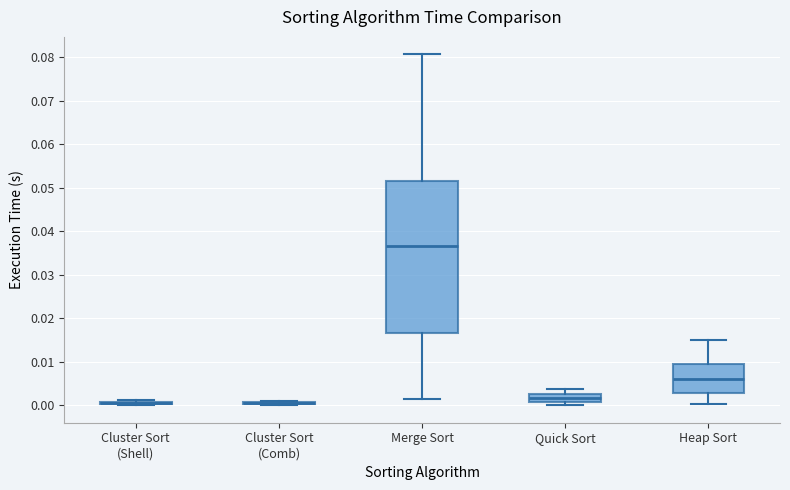

Reading left to right, read every box against the y-axis: the position of its median line, the range the box covers, and the ends of its whiskers. The values are not printed on the chart, so give them approximately, as read against the axis.

Cluster Sort (Shell): box collapsed to a line at 0.000, whiskers 0.000 to 0.001
Cluster Sort (Comb): box collapsed to a line at 0.000, whiskers 0.000 to 0.001
Merge Sort: median 0.037, box 0.017 to 0.052, whiskers 0.001 to 0.081
Quick Sort: median 0.002, box 0.001 to 0.003, whiskers 0.000 to 0.004
Heap Sort: median 0.006, box 0.003 to 0.009, whiskers 0.000 to 0.015